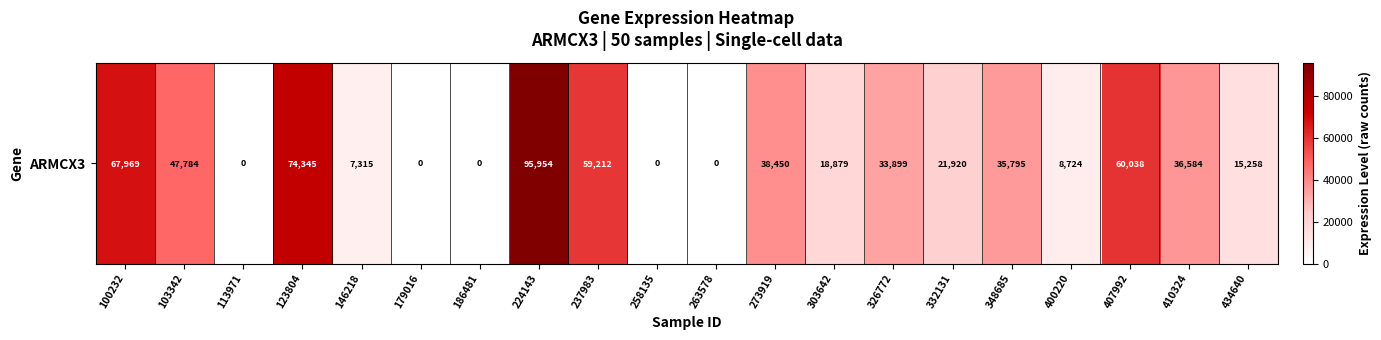

Reading right to left, list all the values displayed in this chart.

434640=15258	410324=36584	407992=60038	400220=8724	348685=35795	332131=21920	326772=33899	303642=18879	273919=38450	263578=0	258135=0	237983=59212	224143=95954	186481=0	179016=0	146218=7315	123804=74345	113971=0	103342=47784	100232=67969